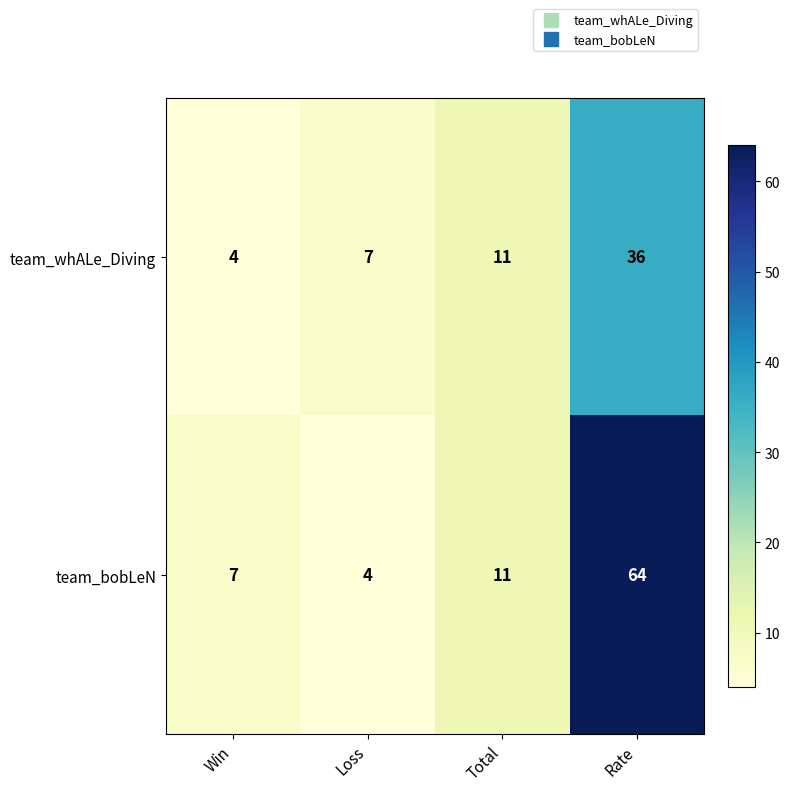

Reading left to right, what are all the values shown in this chart?

team_whALe_Diving: Win=4	Loss=7	Total=11	Rate=36
team_bobLeN: Win=7	Loss=4	Total=11	Rate=64